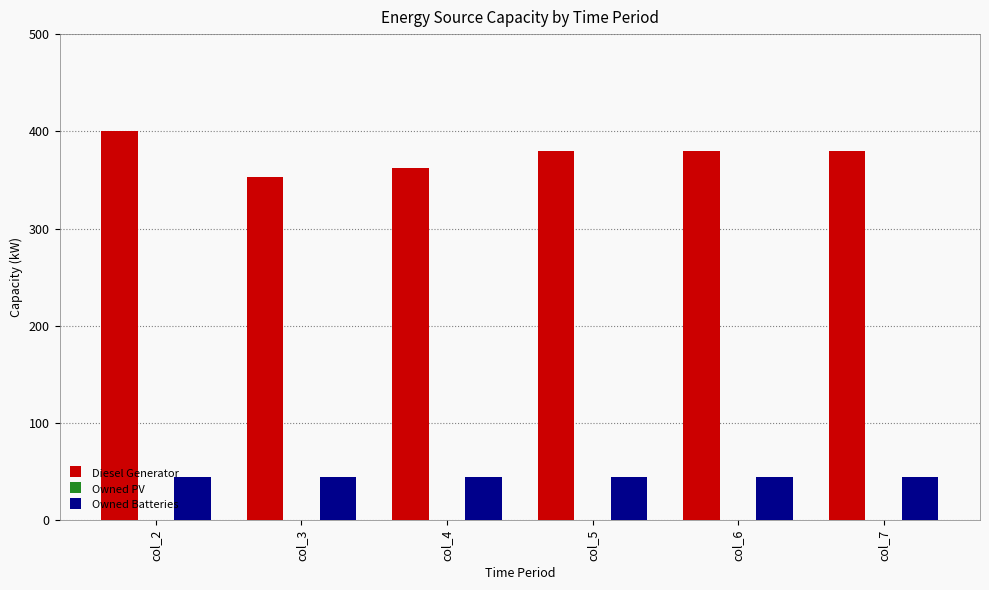

What is the average value of the Owned Batteries series?

45